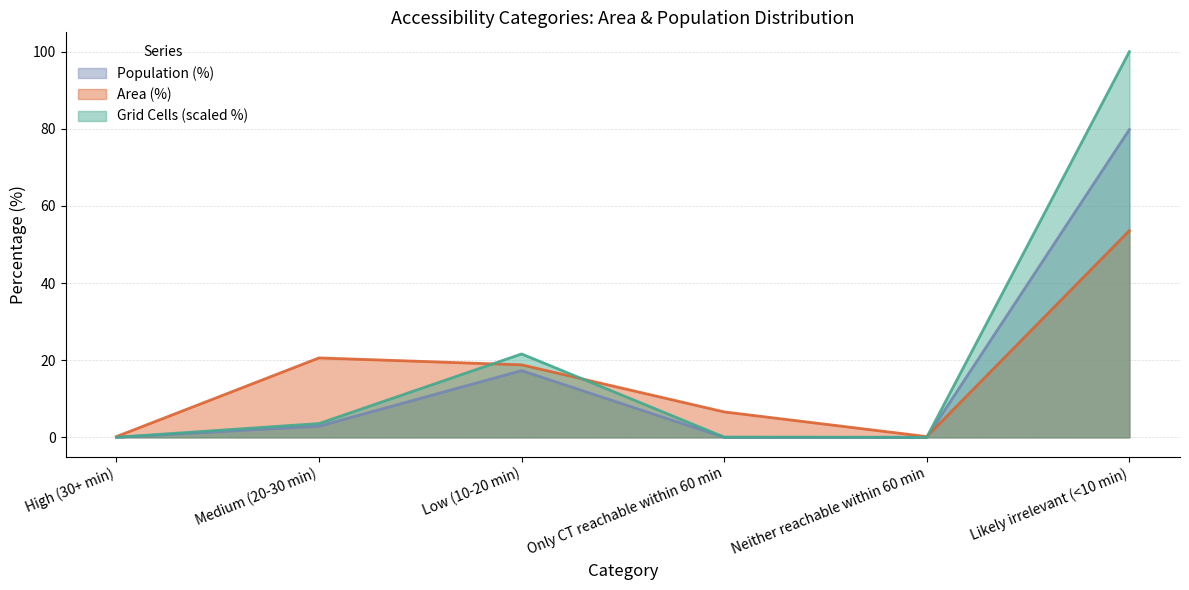

How many lines are shown in the chart?

3